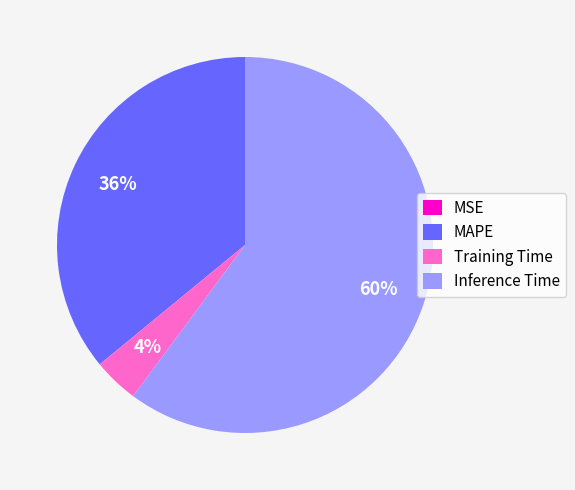

To the nearest percent, what is the average slice percentage?

25%